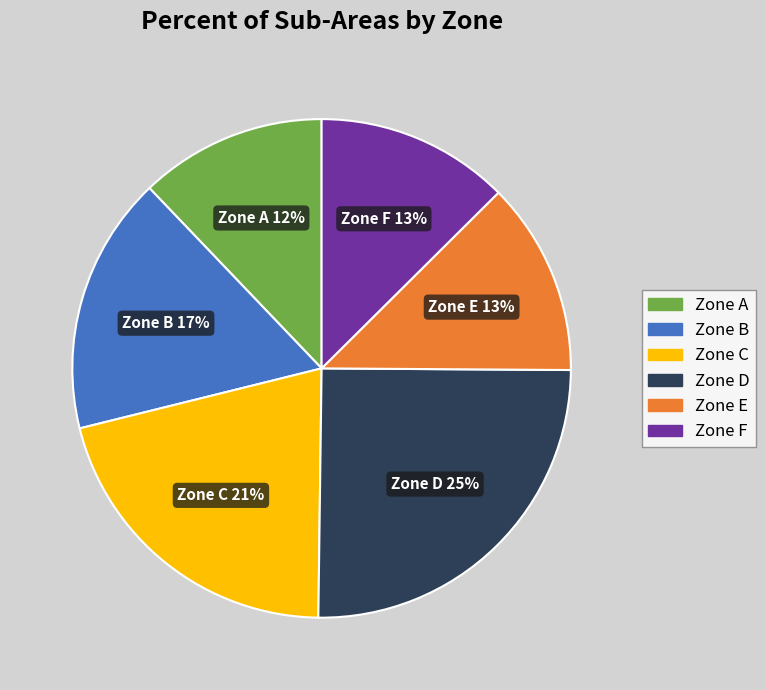

Is it true that Zone A is 12% of the pie?

True